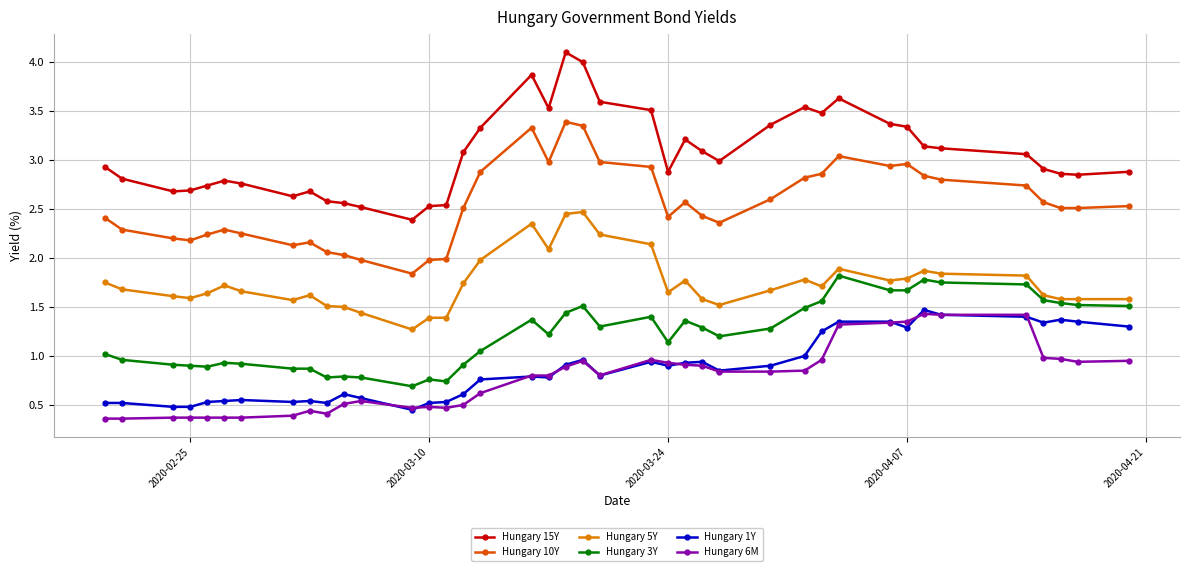

Which series has the largest range (max minus min)?

Hungary 15Y